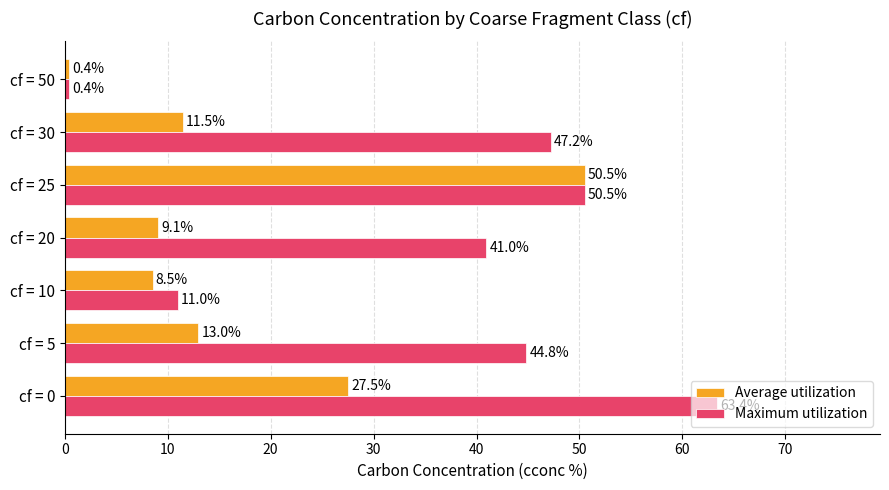

What is the average value of the Average utilization series?

17.2